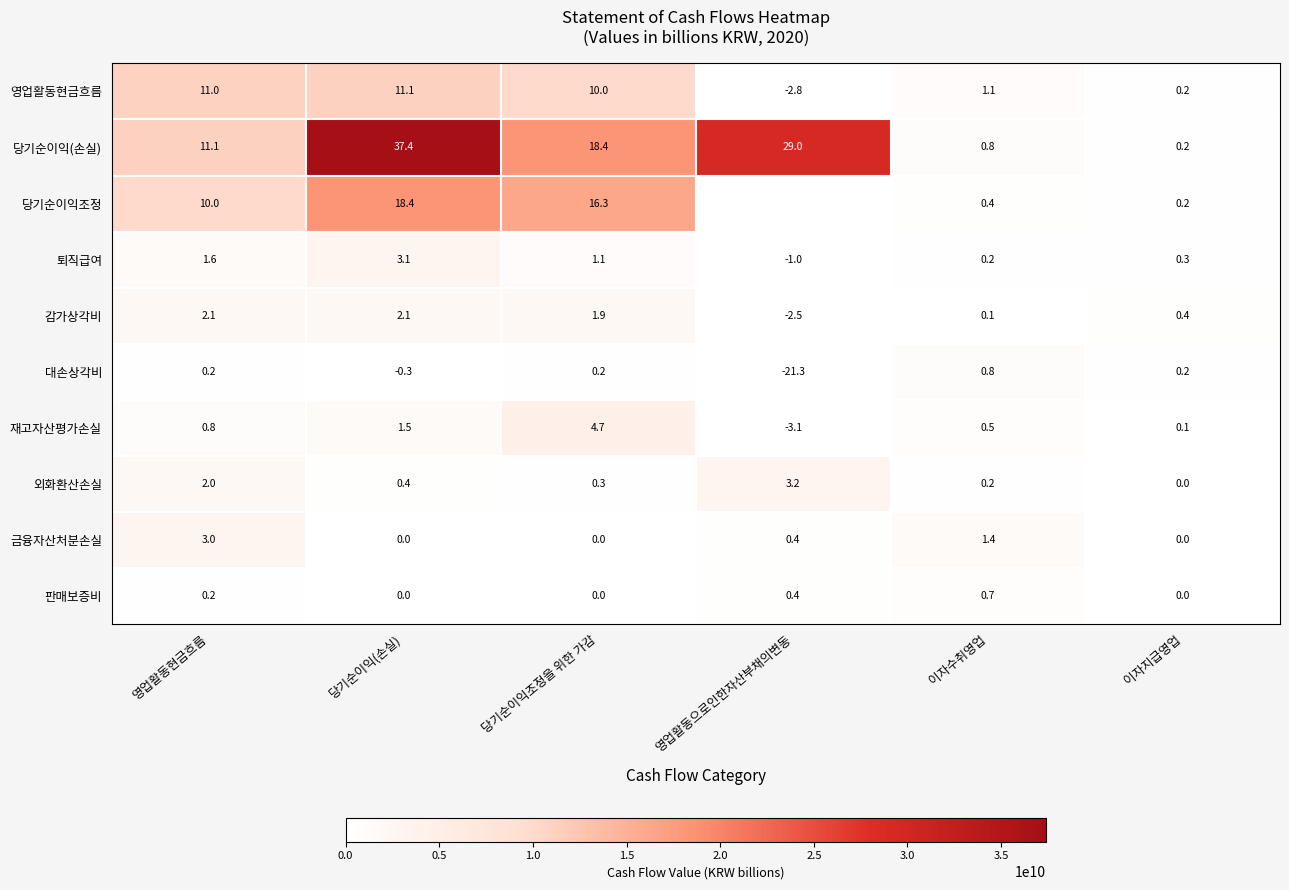

True or false: 재고자산평가손실 has a value of -4.4 at 영업활동으로인한자산부채의변동.

False